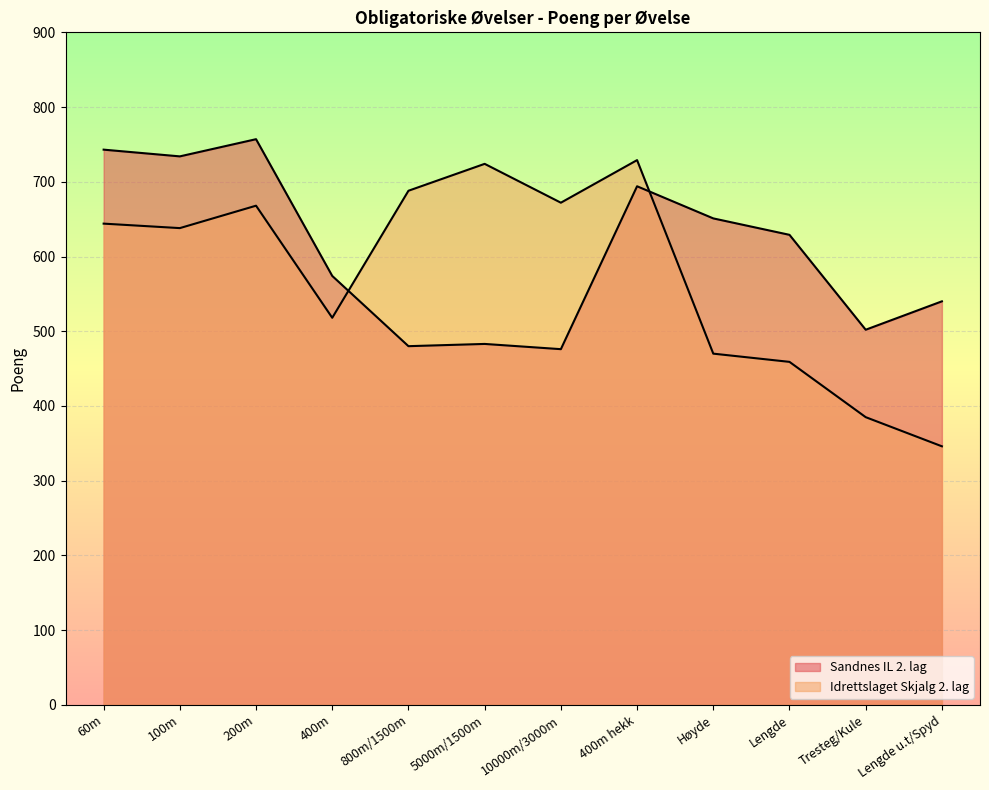

Where does the Sandnes IL 2. lag series first go above 629?

60m